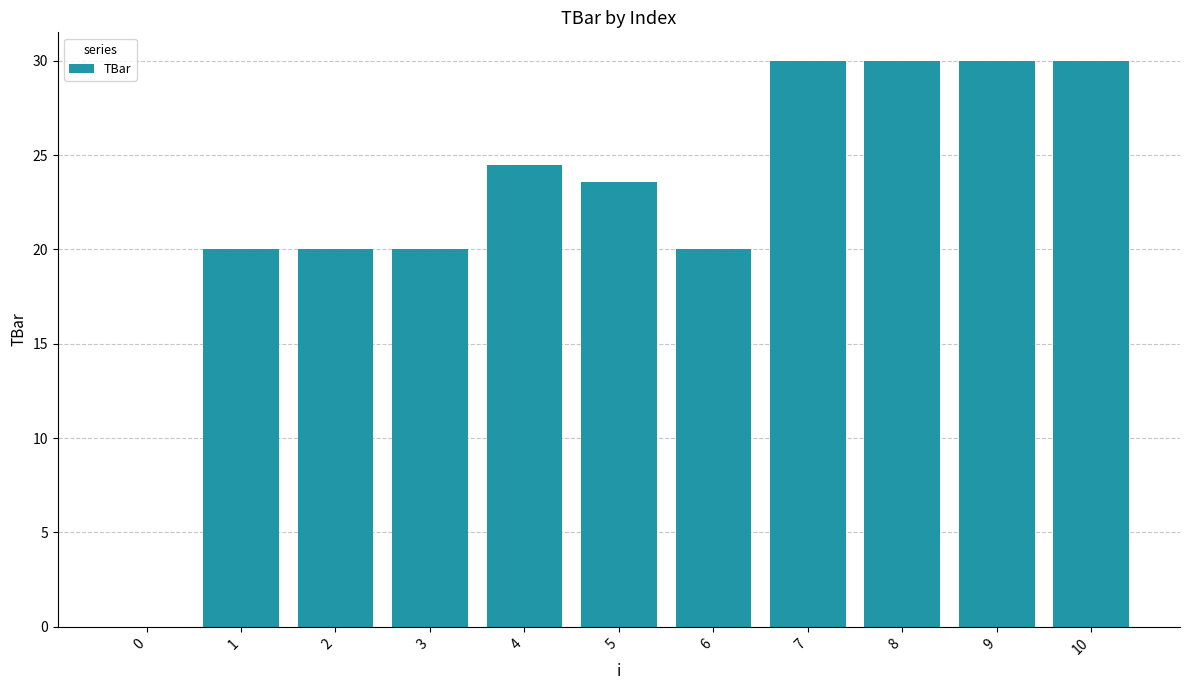

The chart shows a value of 20.0 at 1. True or false?

True